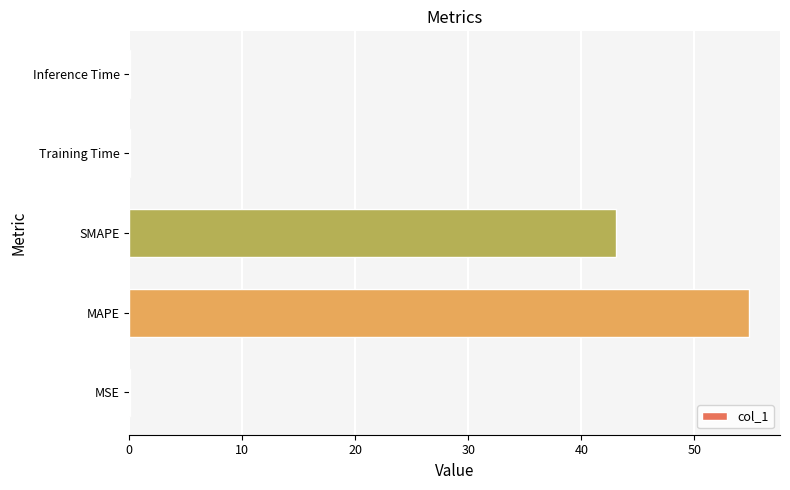

Between Inference Time and SMAPE, which is larger?

SMAPE